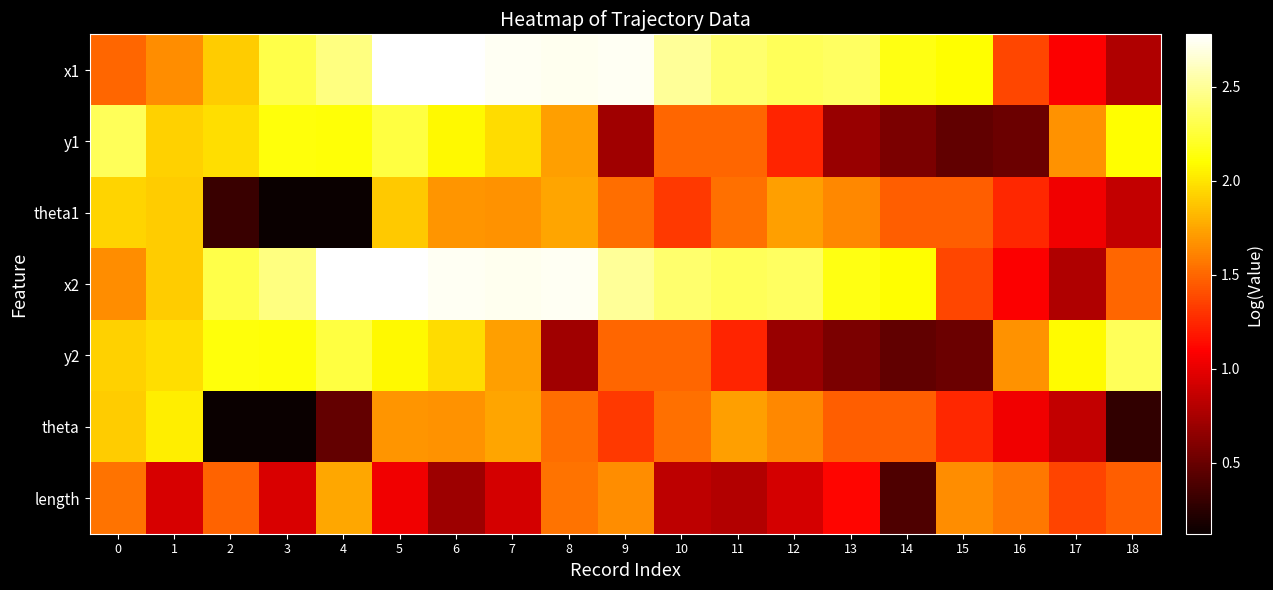

Count the number of data series in this chart.

7